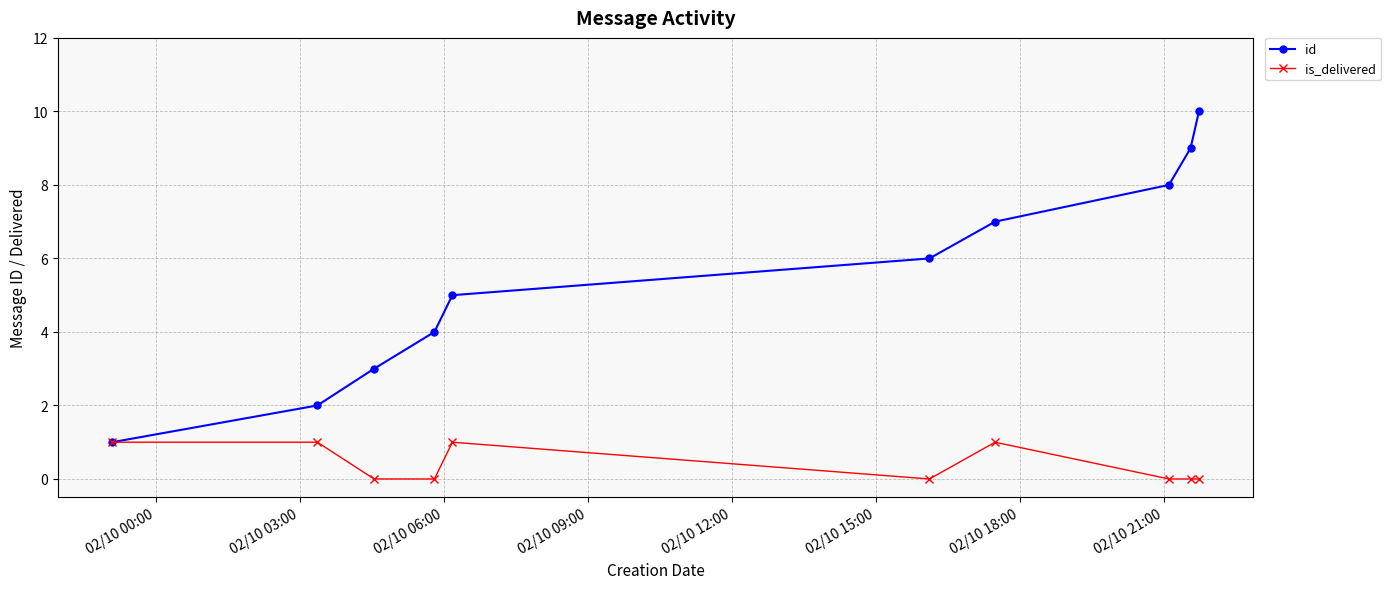

Reading left to right, extract all data points from this chart.

id: 1	2	3	4	5	6	7	8	9	10
is_delivered: 1	1	0	0	1	0	1	0	0	0